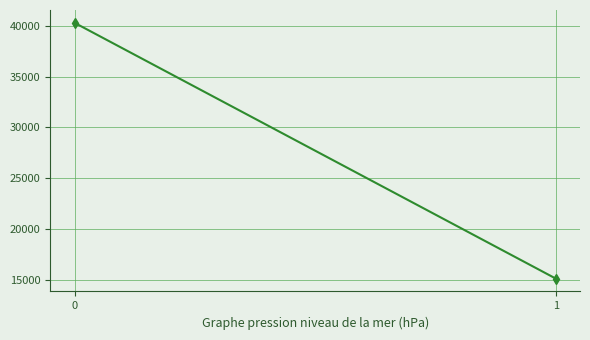

How many distinct data groups are displayed?

1